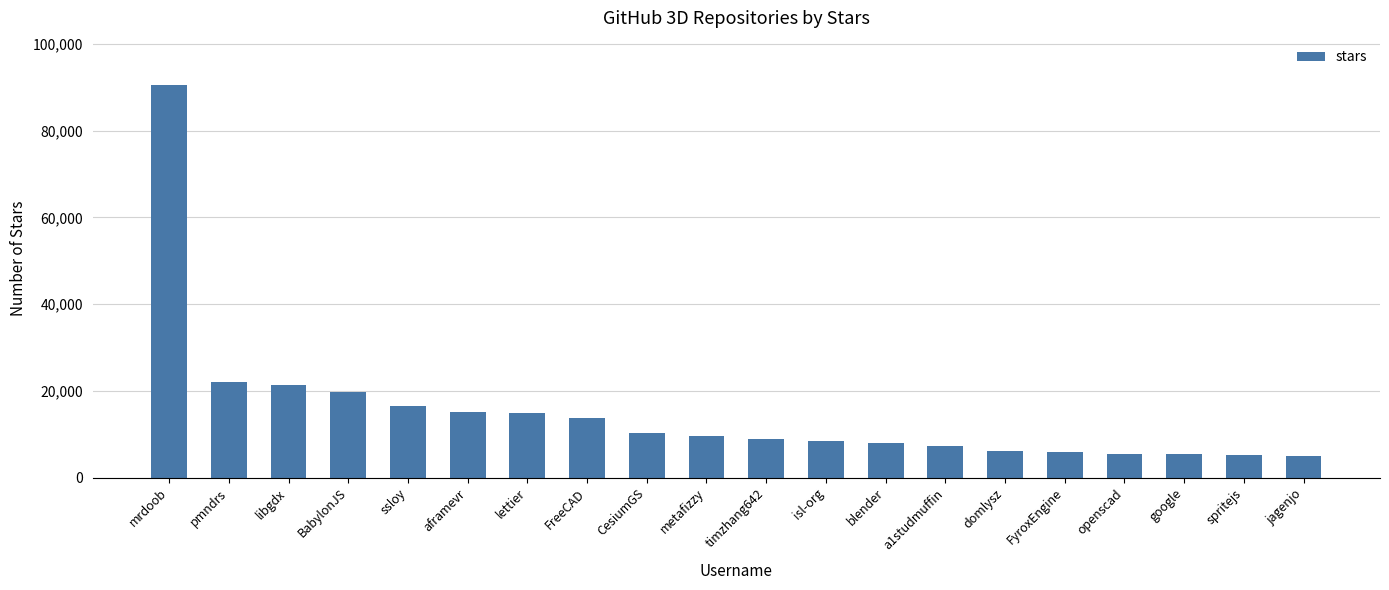

Between FyroxEngine and FreeCAD, which is larger?

FreeCAD